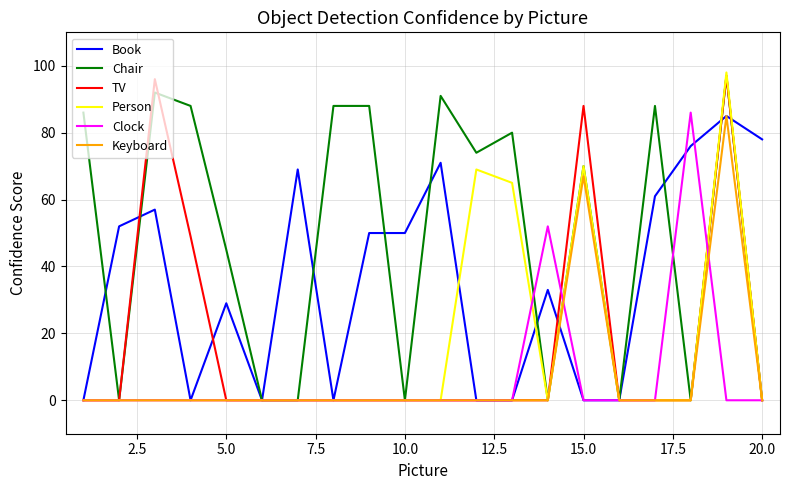

Which series has the largest total across all categories?

Chair